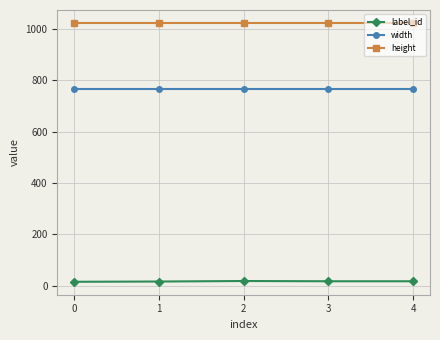

What is the lowest value of the width series?

768